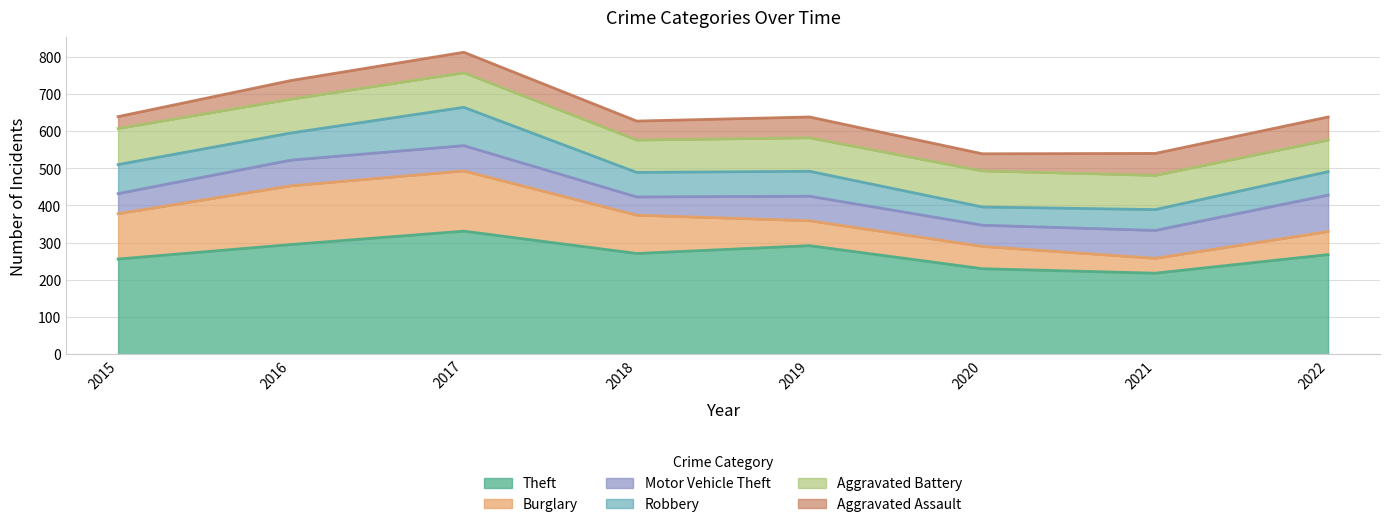

What is the approximate value of Robbery at 2016, to the nearest 5?

75